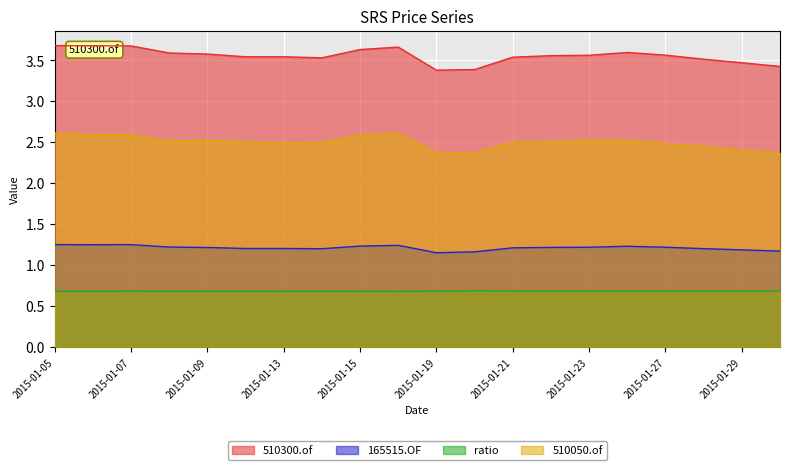

True or false: 510300.of and 165515.OF intersect in this chart.

False